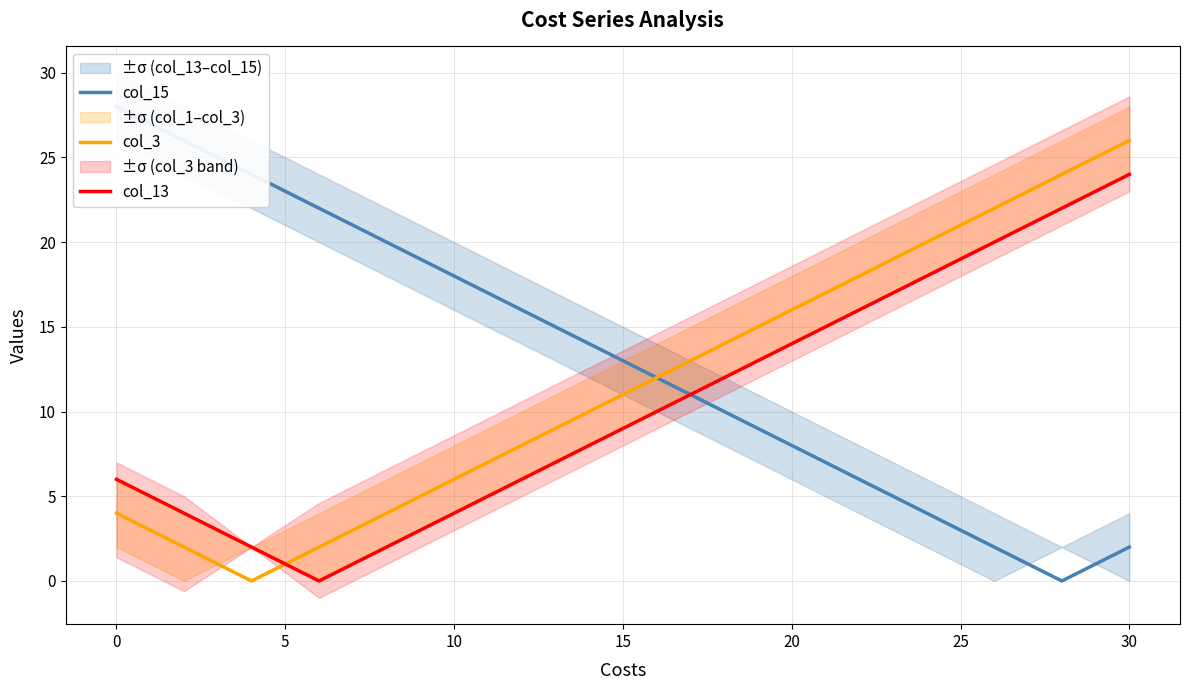

At which label does col_3 reach its peak?

30